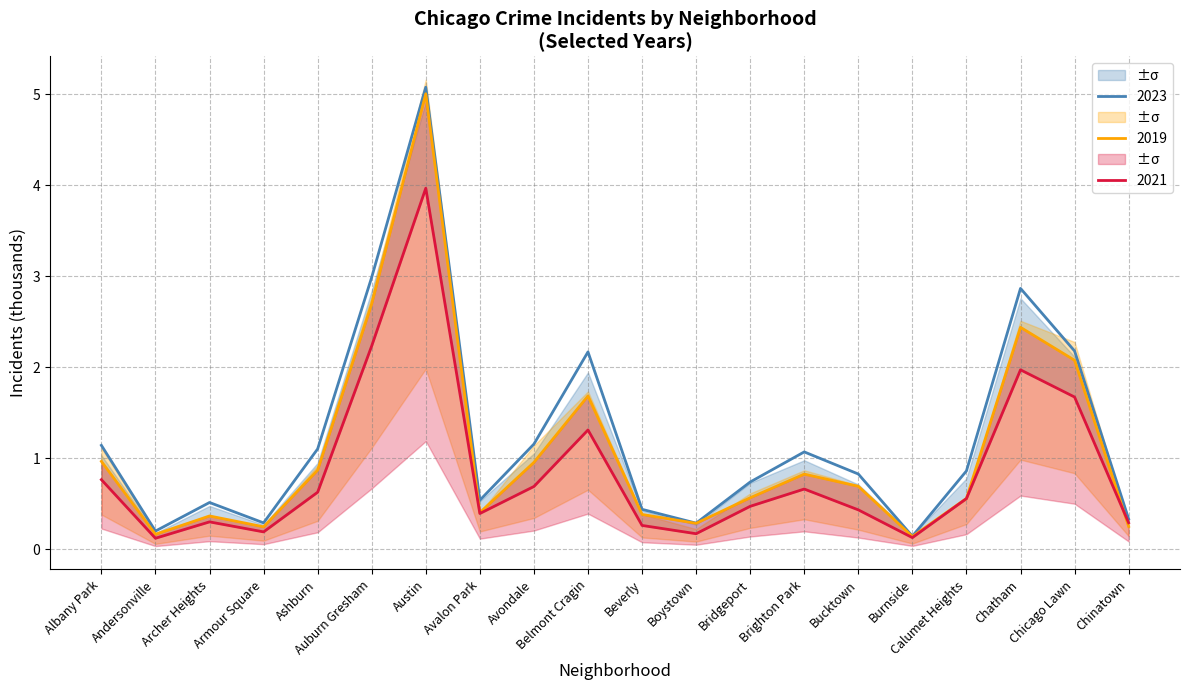

At which category does 2019 reach its first local valley?

Andersonville